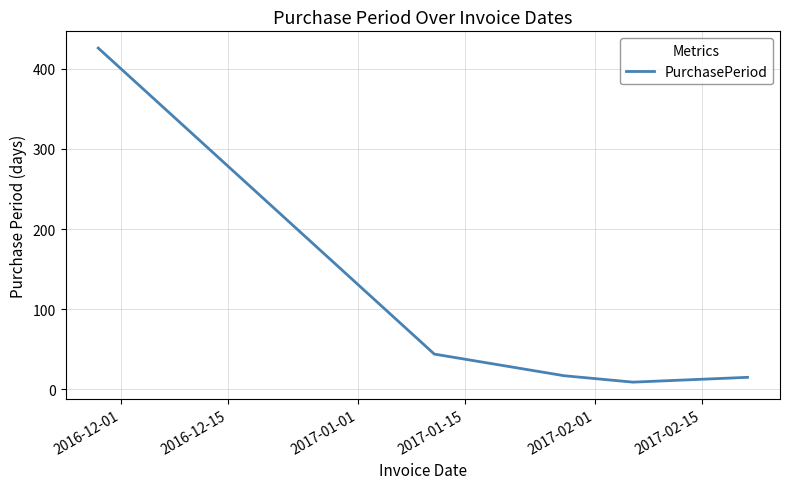

What is the average value?

102